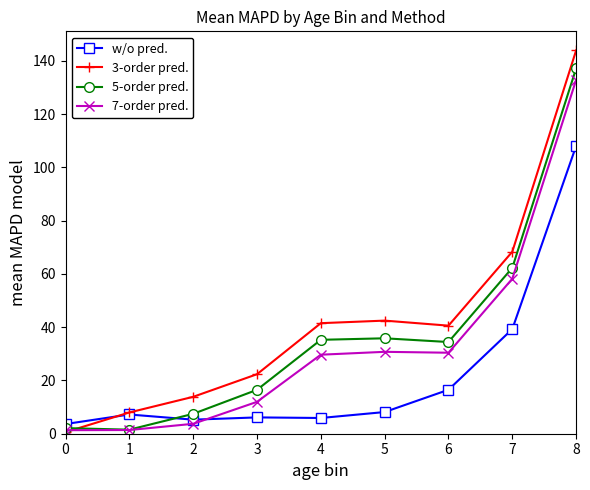

What is the highest value of the 5-order pred. series?

137.2